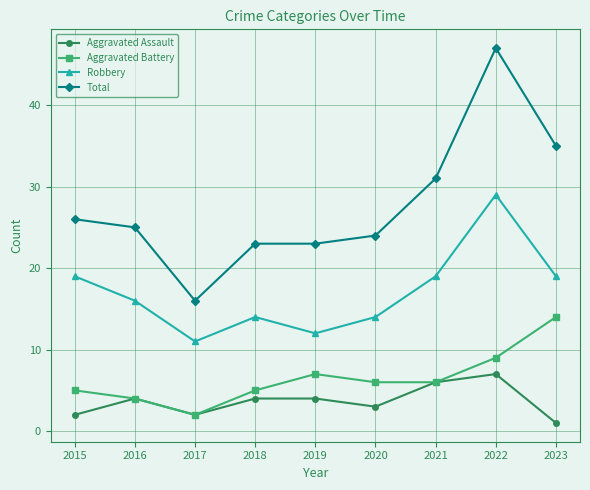

The Aggravated Assault series shows 3 at 2020. True or false?

True